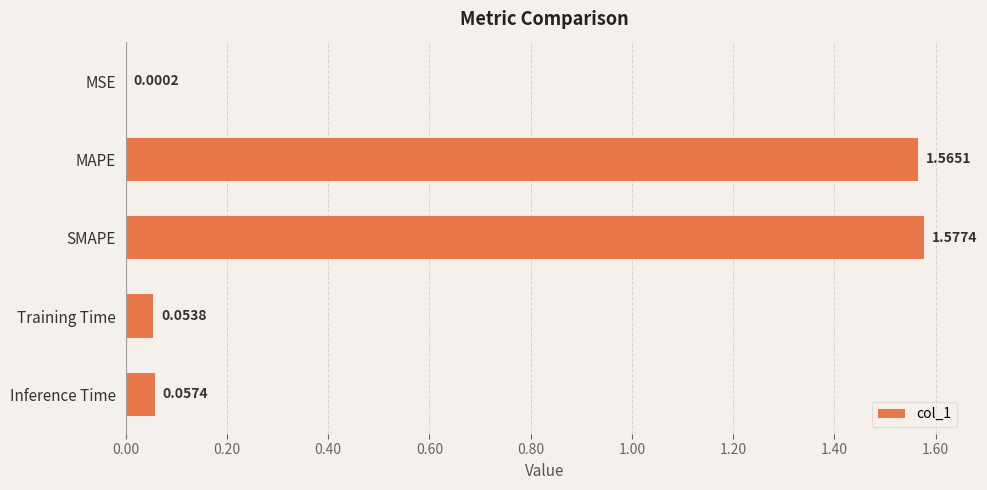

Between SMAPE and Inference Time, which is larger?

SMAPE